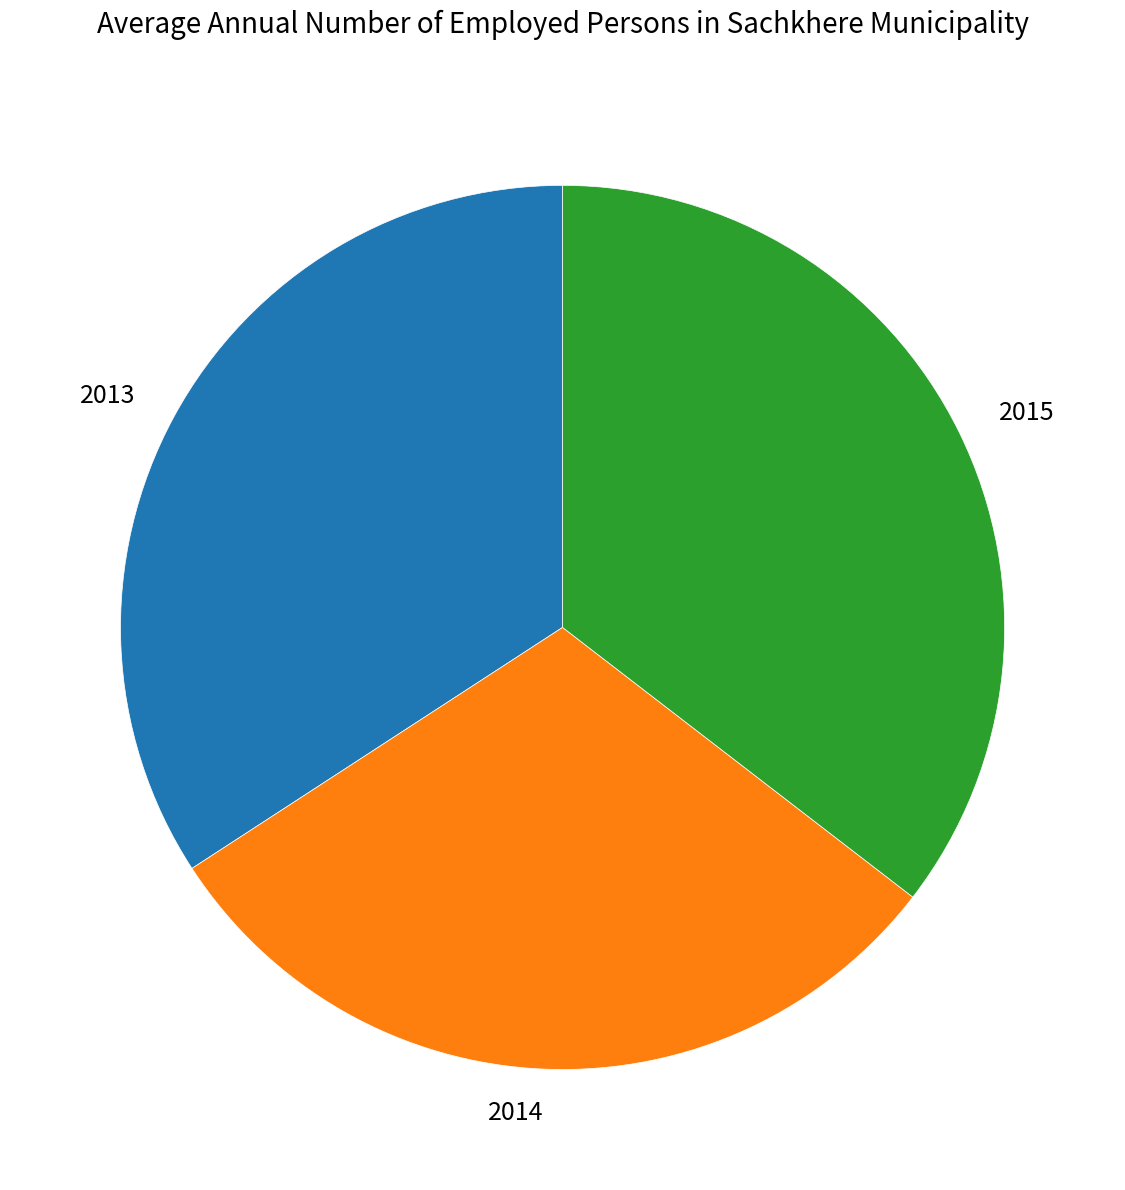

Which category has the smallest portion of the pie?

2014